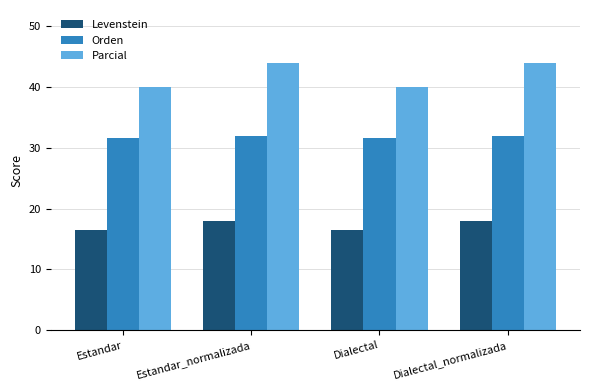

What is the label of the 4th bar from the right?

Estandar